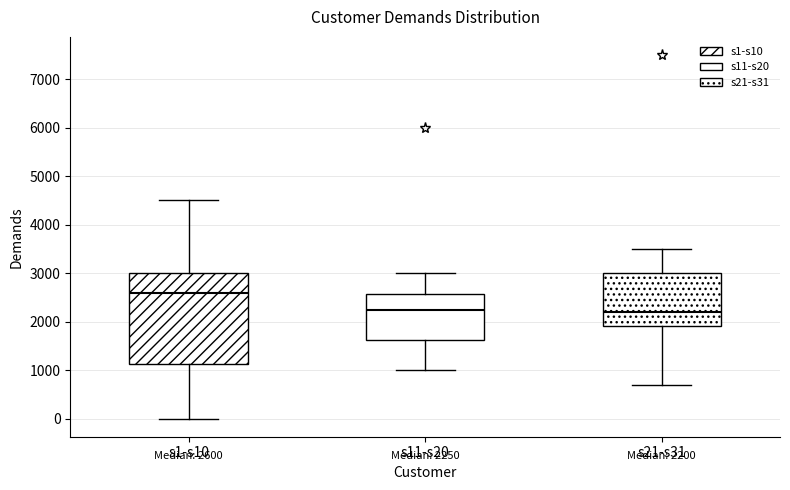

Comparing the boxes themselves (not the whiskers), which one is the tallest?

s1-s10